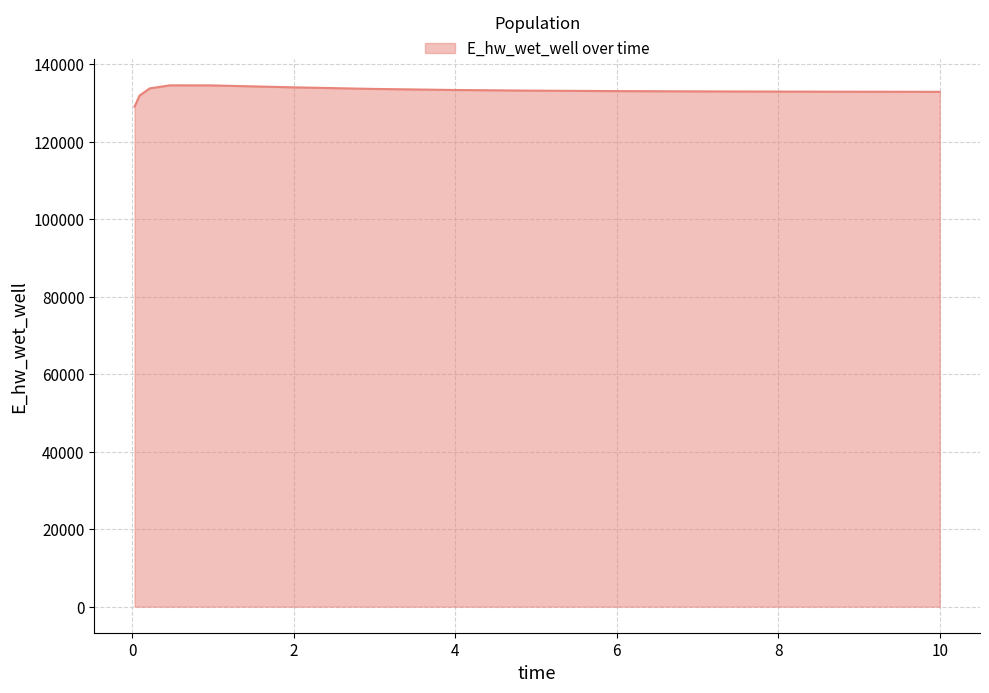

What is the minimum value shown in the chart?

129032.6